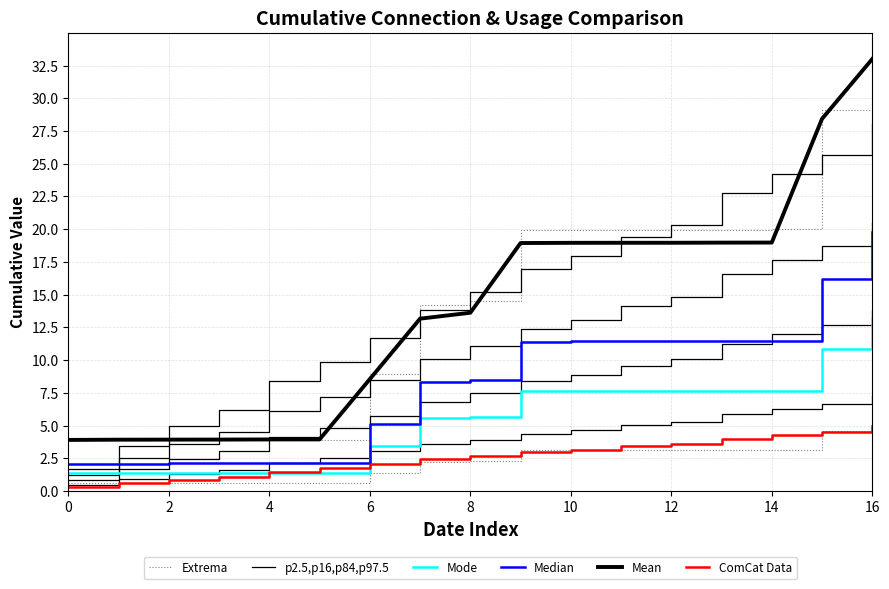

True or false: Mean has a value of 14.0 at 6.

False